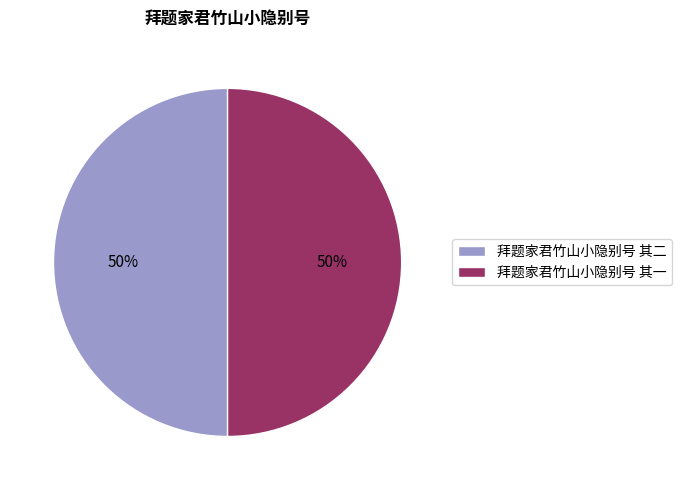

How many segments does this pie chart have?

2